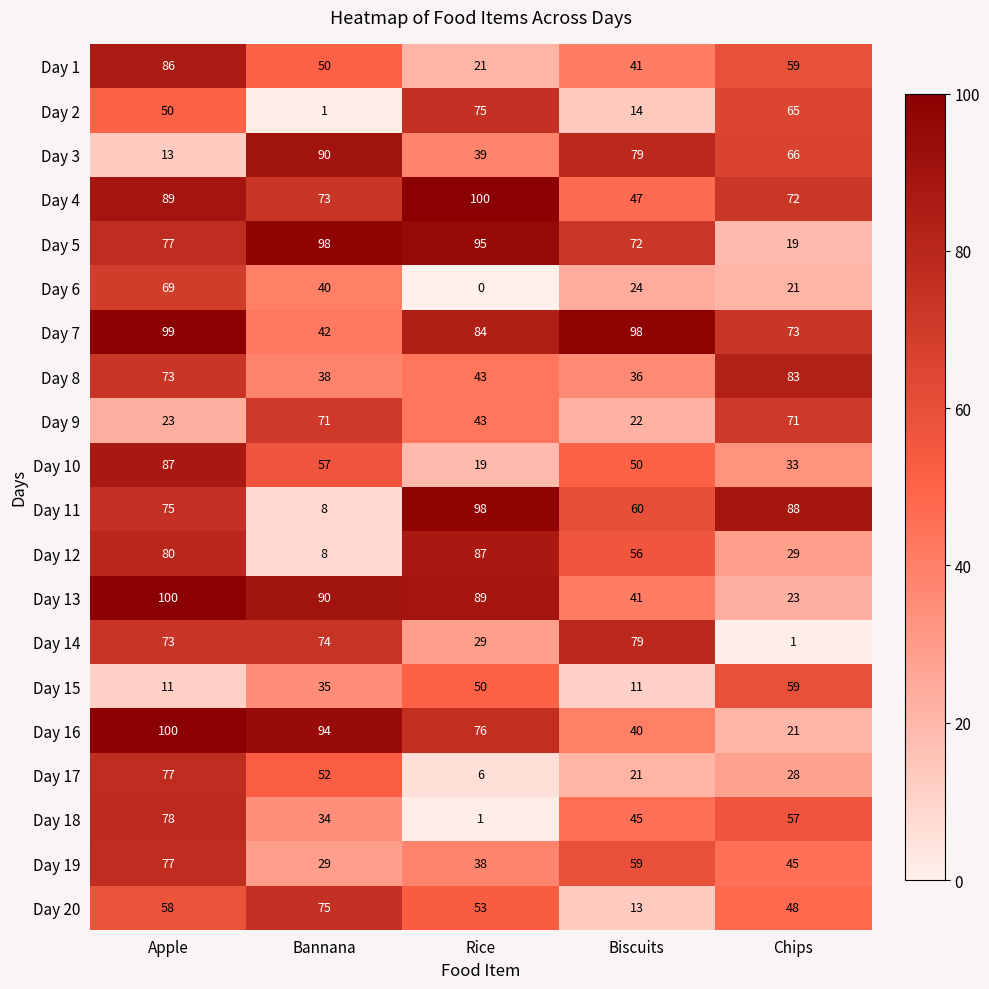

Which series has the largest range (max minus min)?

Day 11